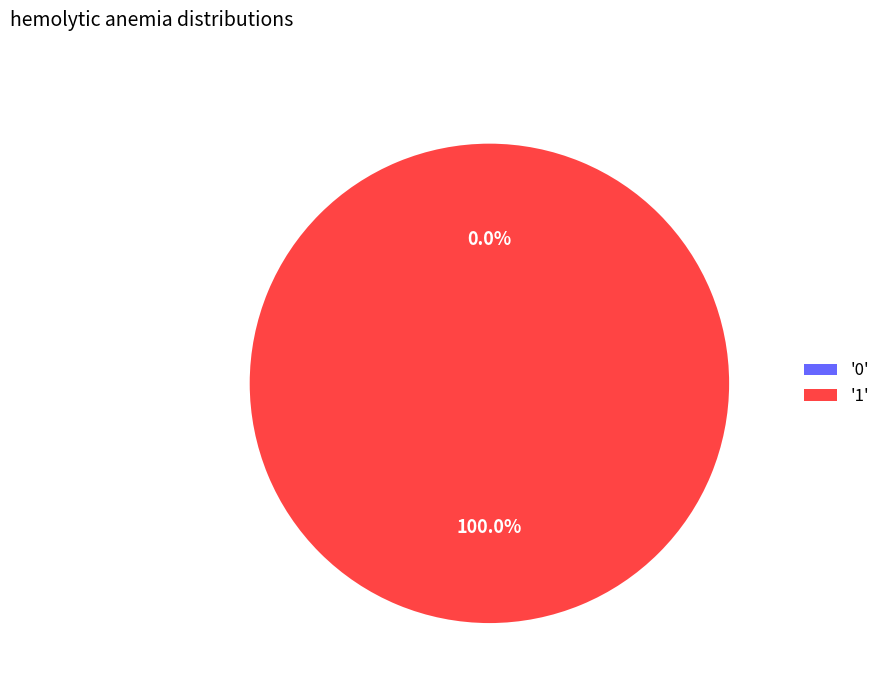

What percentage is the 1 slice, to the nearest percent?

100%